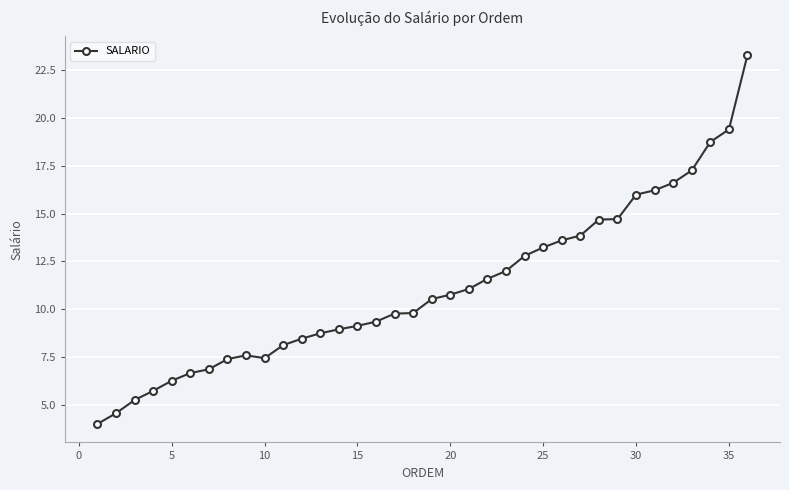

What is the value of the 11th point from the left?

8.1